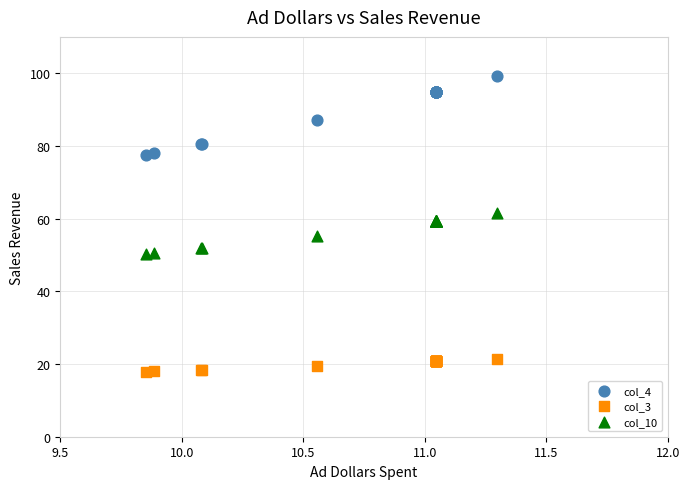

Which series contains the lowest Y value?

col_3